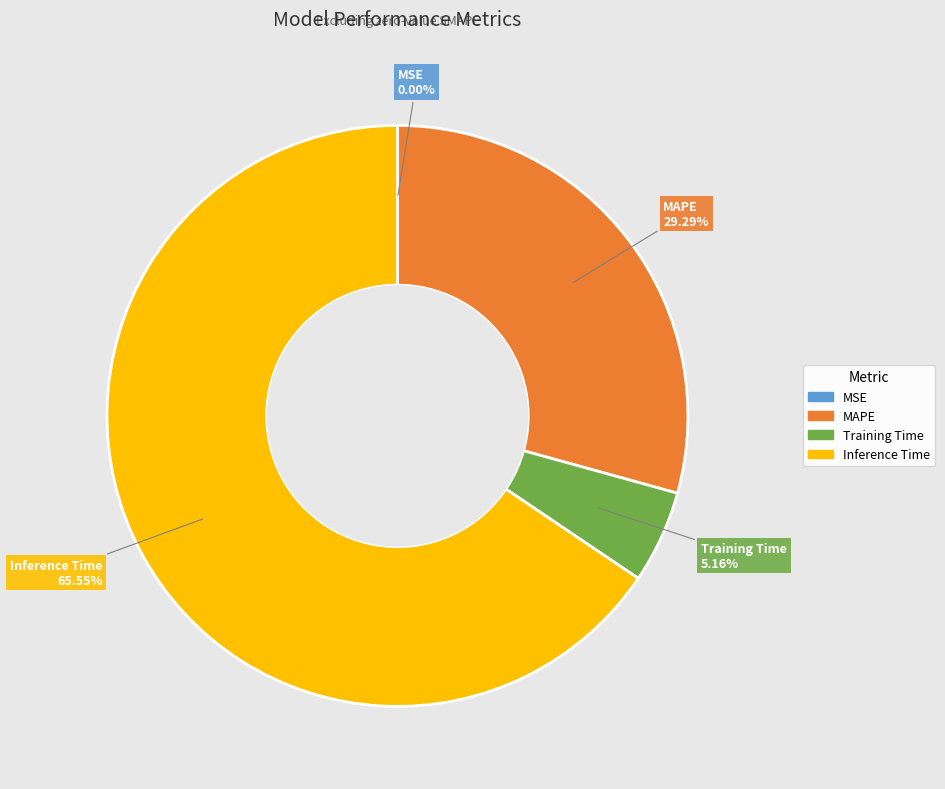

What is the largest slice in the pie chart?

Inference Time